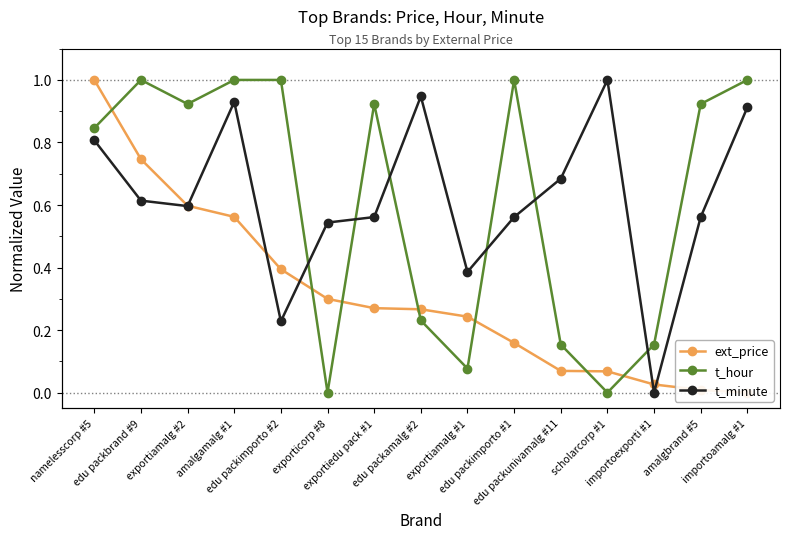

What is the sum of the ext_price values at importoexporti #1 and exportiamalg #2?

0.6